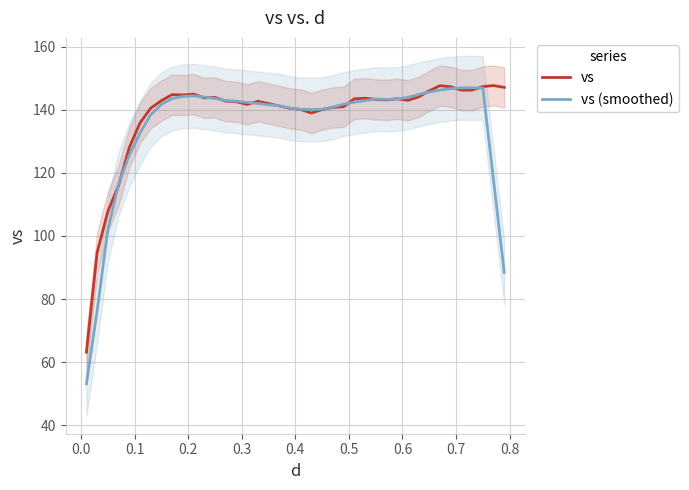

Count the number of categories in the chart.

40